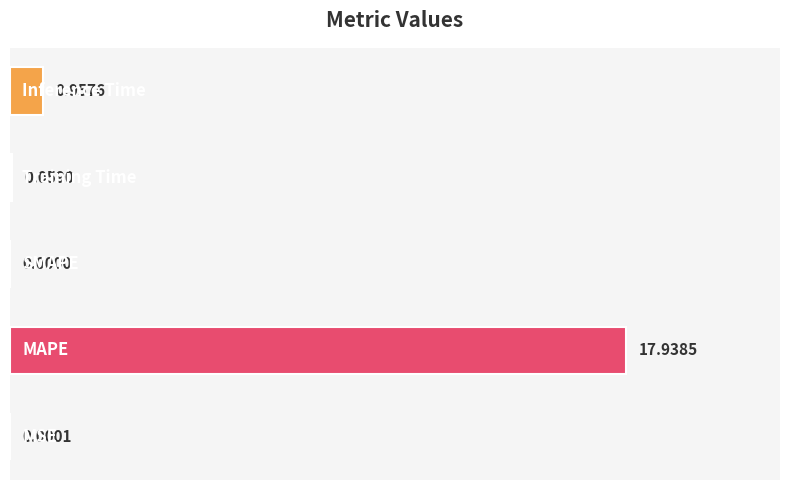

How many values are above zero?

4